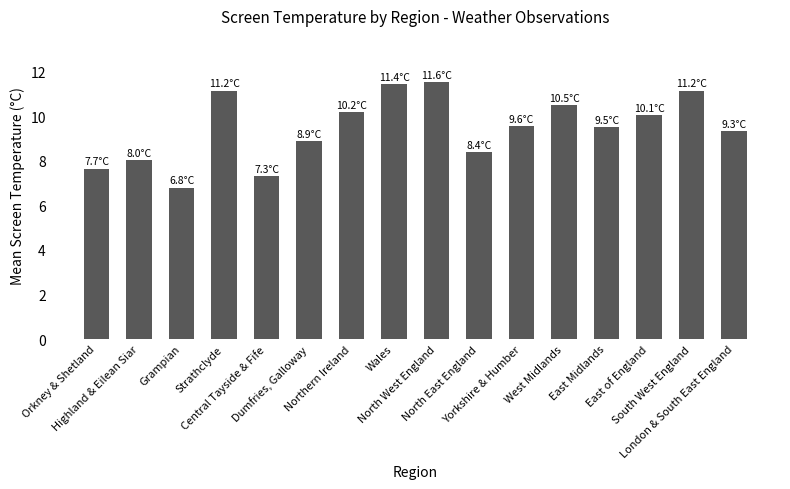

Between Strathclyde and Grampian, which is larger?

Strathclyde